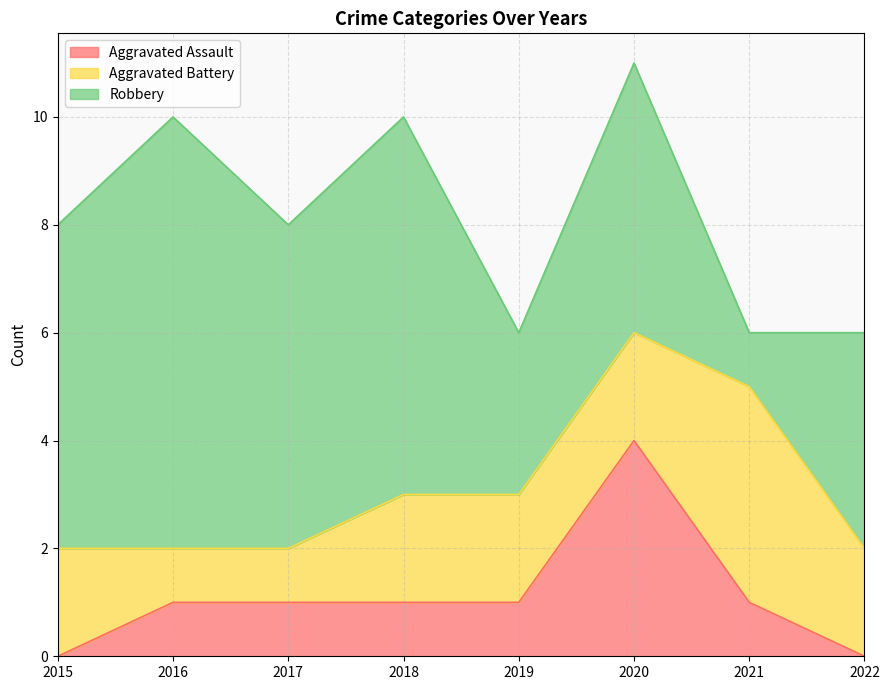

Does the chart have visible grid lines?

Yes